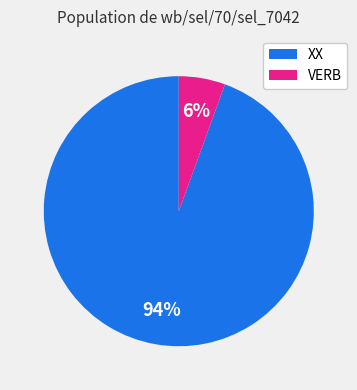

To the nearest percent, what portion does XX represent?

94%